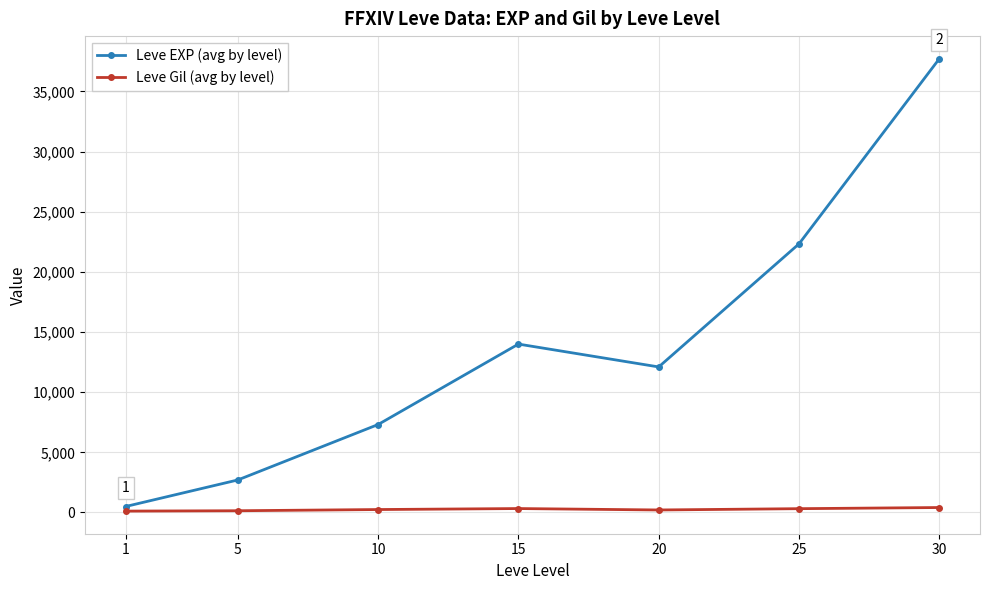

At which category is the sum across all series the highest?

30